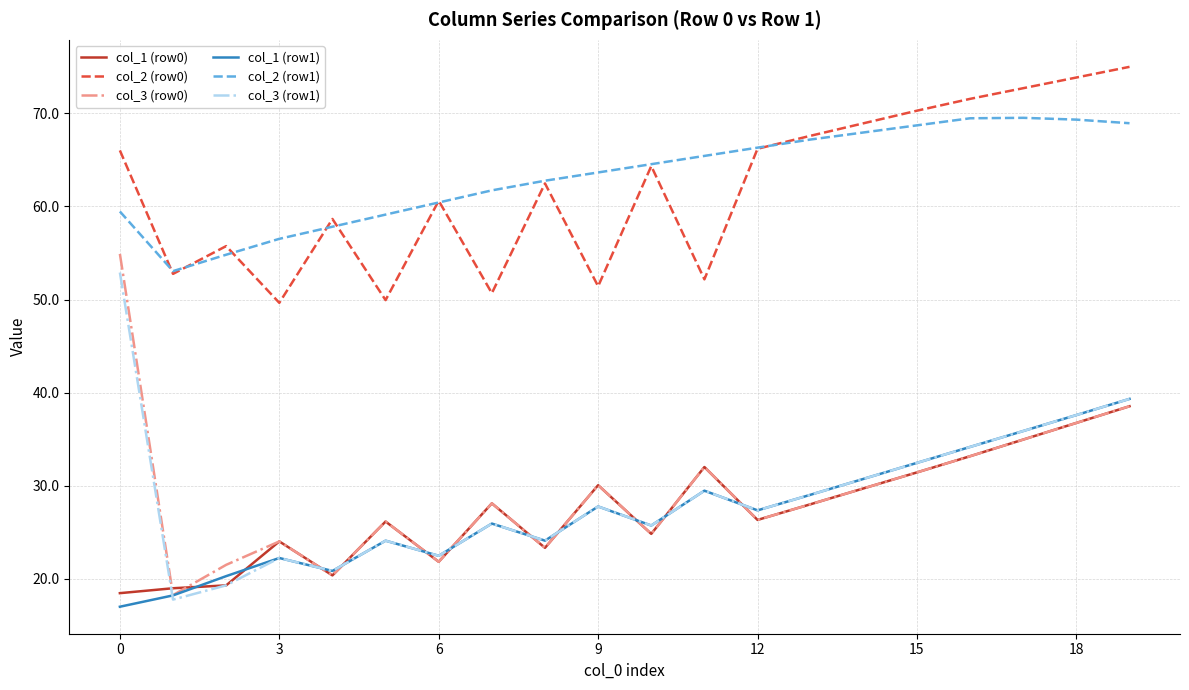

Which series has the largest range (max minus min)?

col_3 (row0)